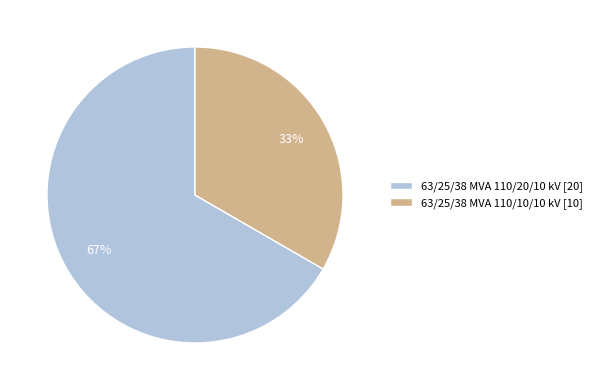

Is the sum of 63/25/38 MVA 110/10/10 kV and 63/25/38 MVA 110/20/10 kV greater than half?

Yes